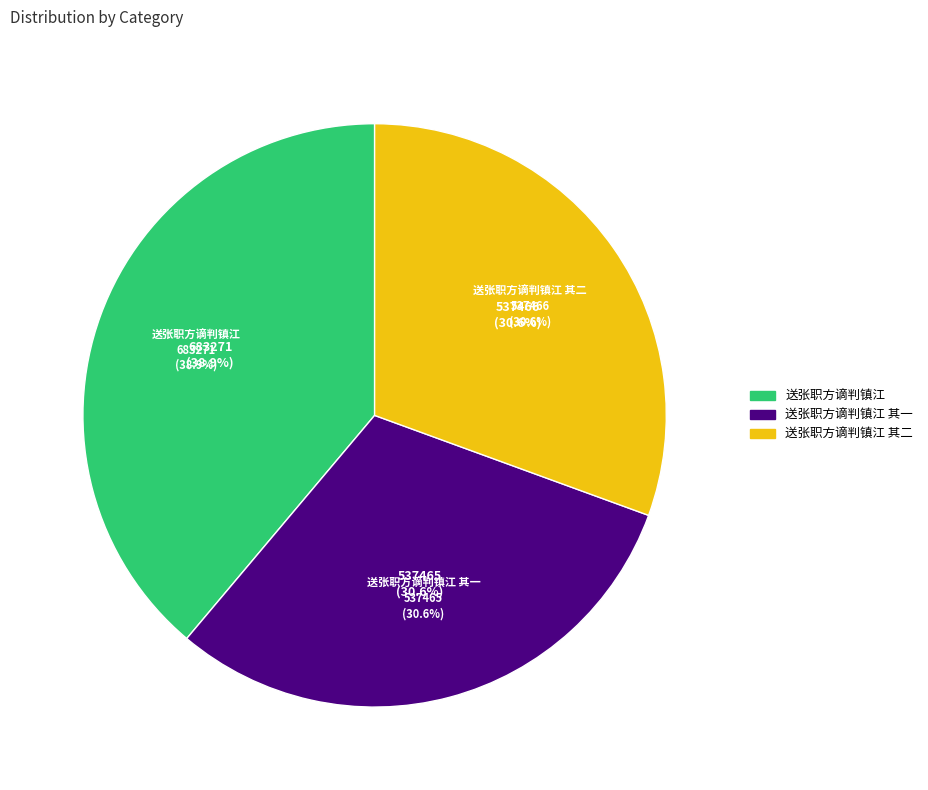

To the nearest percent, what is the combined percentage of 送张职方谪判镇江 and 送张职方谪判镇江 其二?

69%